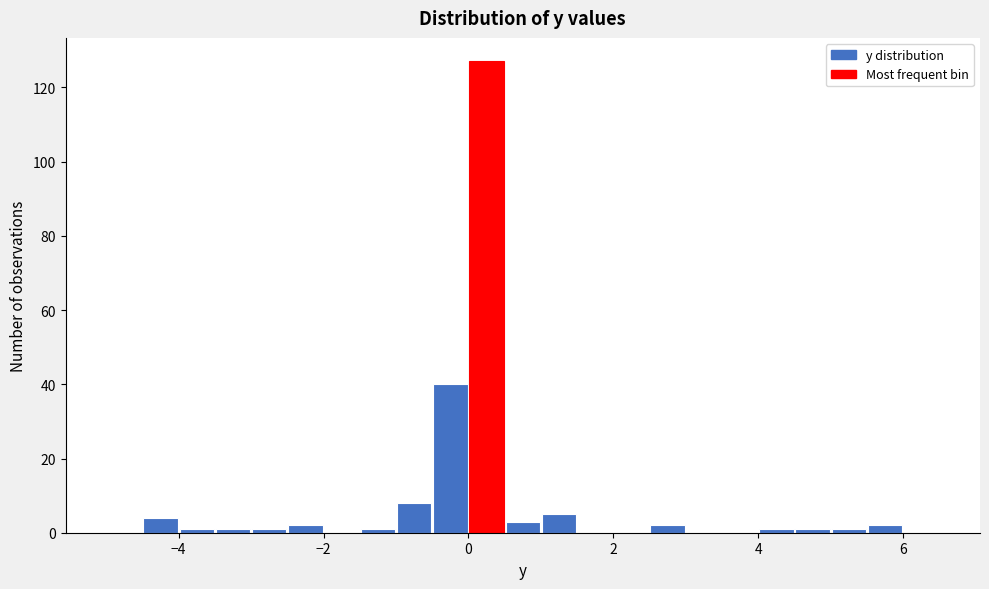

Read against the x-axis, roughly where is the centre of the tallest bar?

0.2